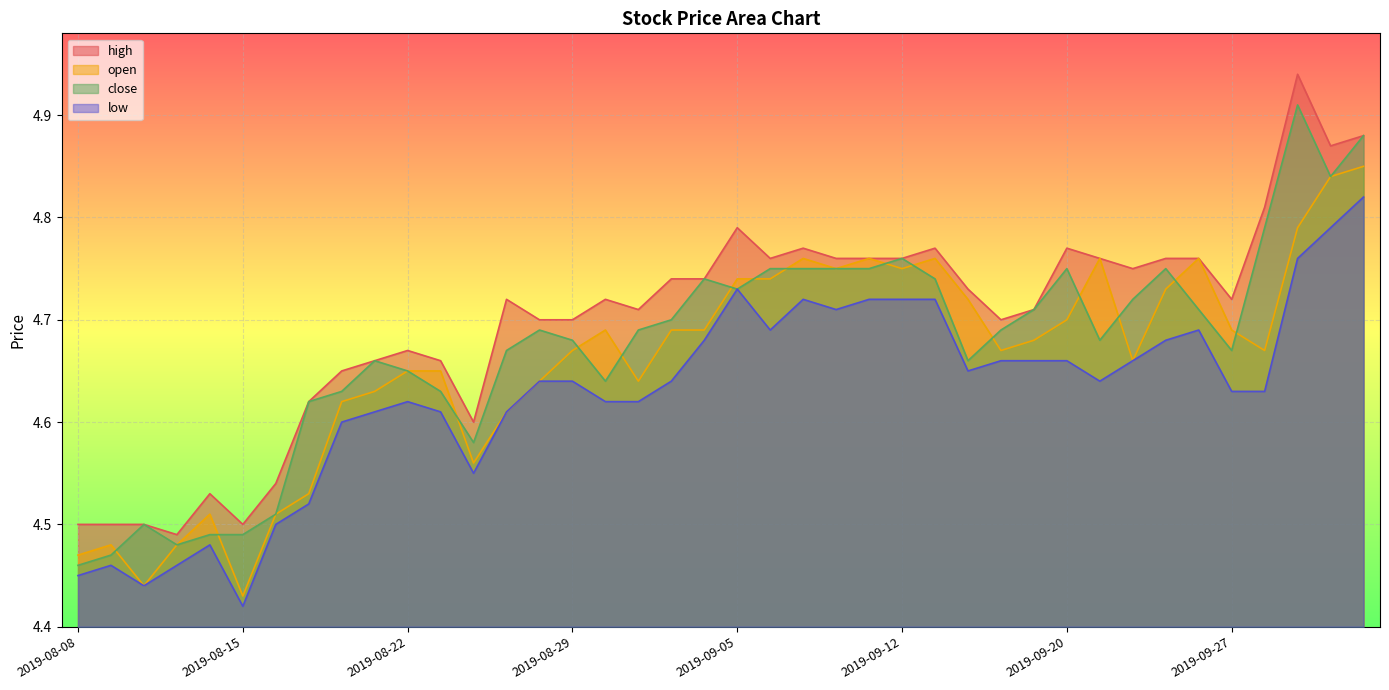

Where is close nearest to the value 4?

2019-08-08